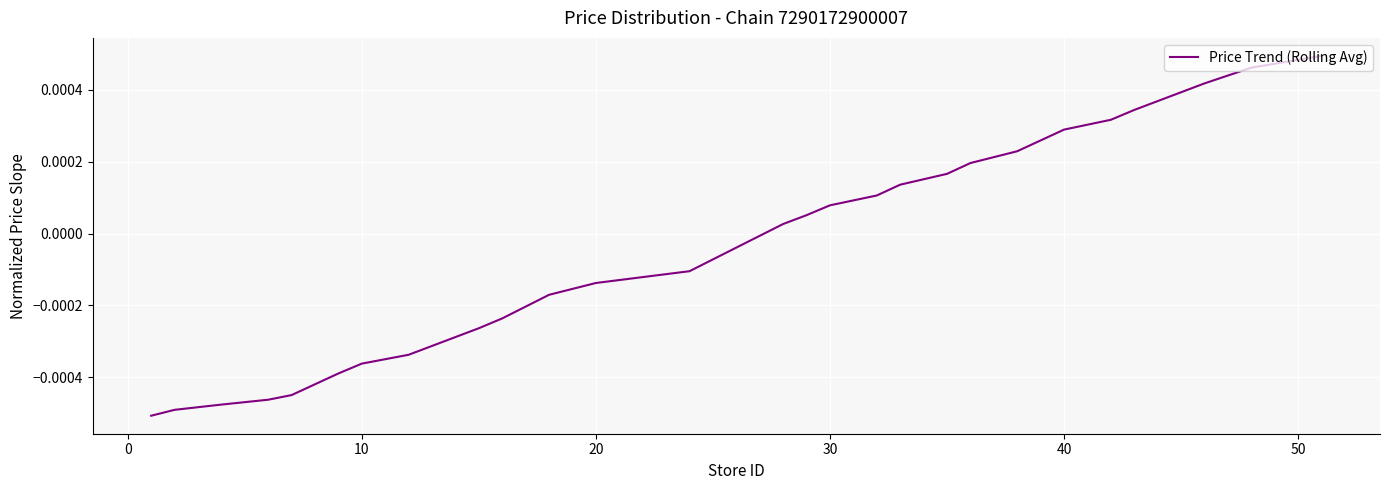

Does the chart have visible grid lines?

Yes